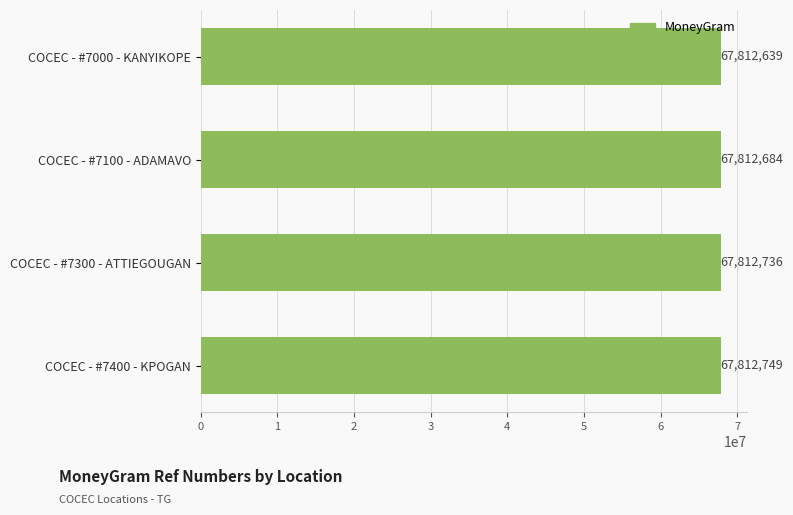

How many data points are less than 67812736?

2